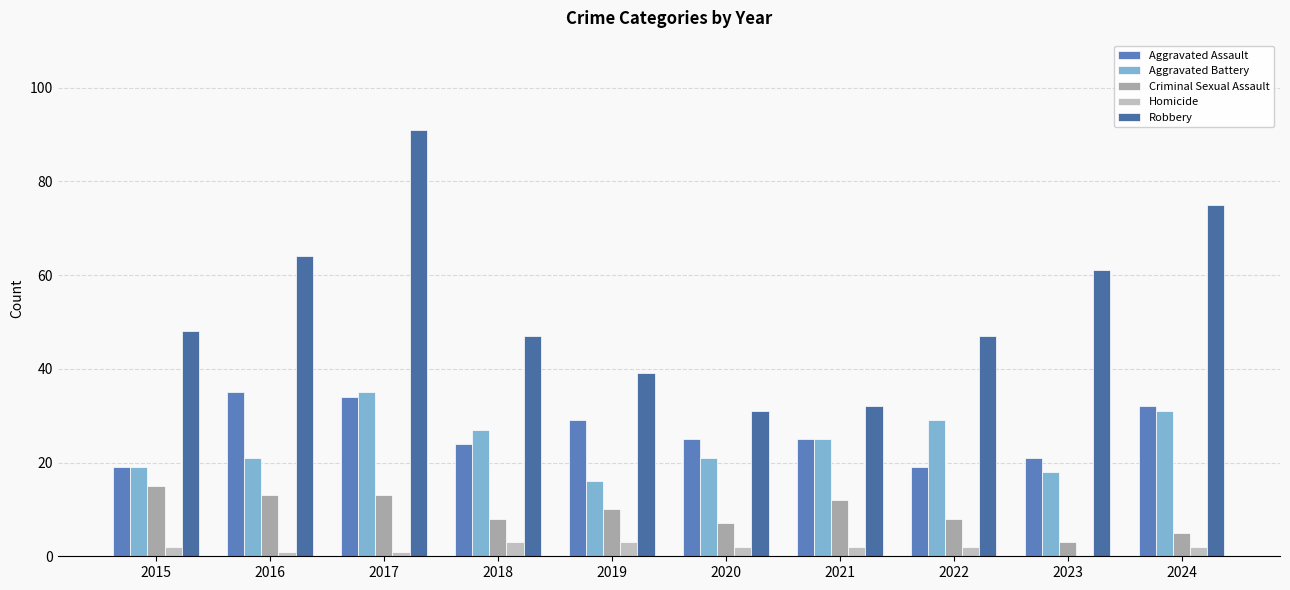

At 2015, list the series in order from largest to smallest.

Robbery, Aggravated Assault, Aggravated Battery, Criminal Sexual Assault, Homicide